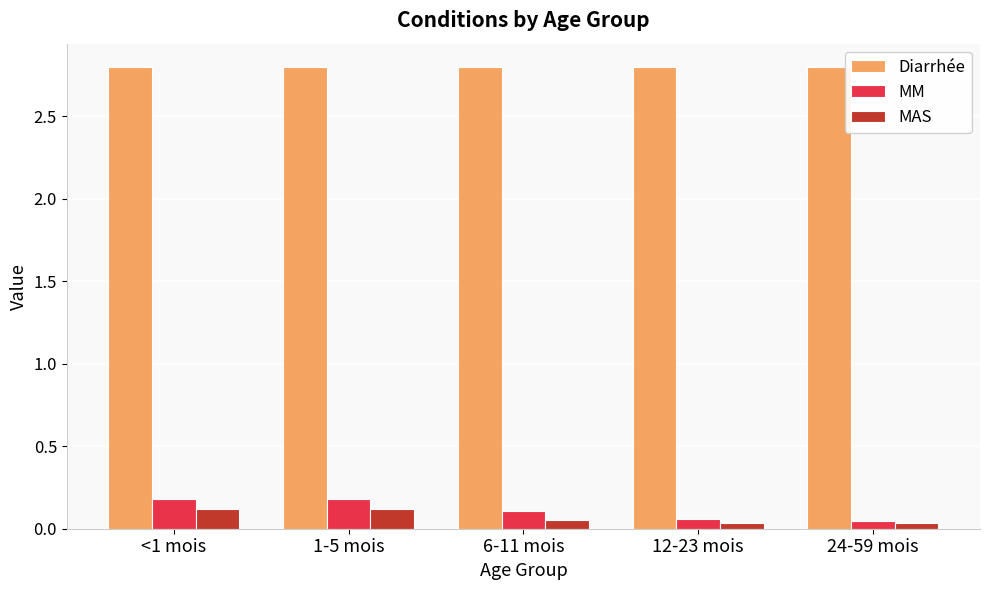

What is the sum of all MM values?

0.6